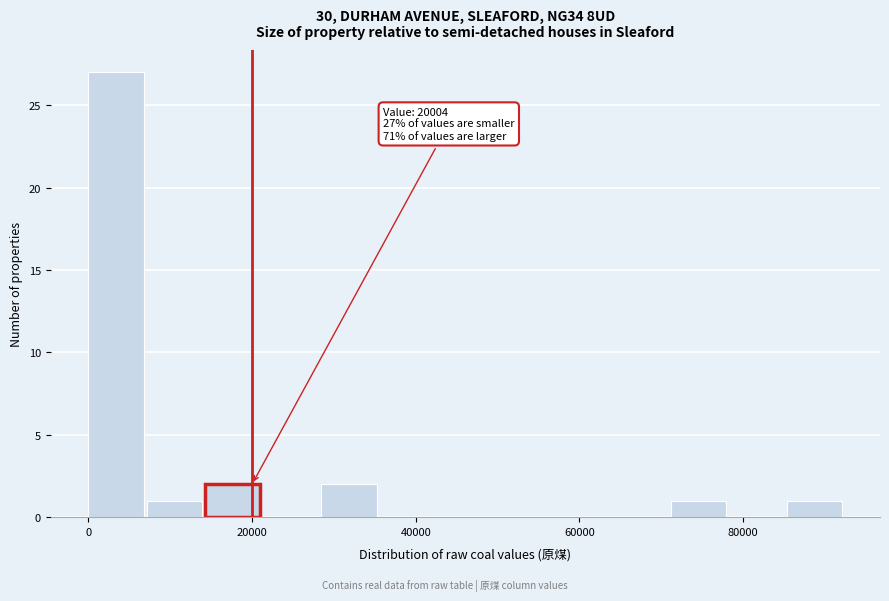

Around what value on the x-axis is the tallest bar? Give the approximate position of its centre, as read against the axis.

4000